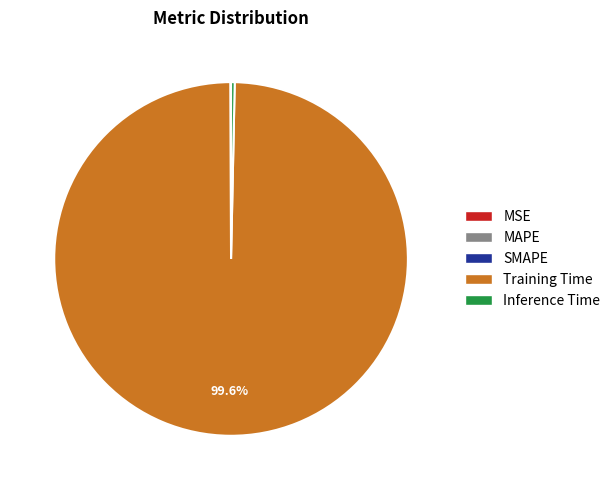

Is Training Time the majority of the pie?

Yes